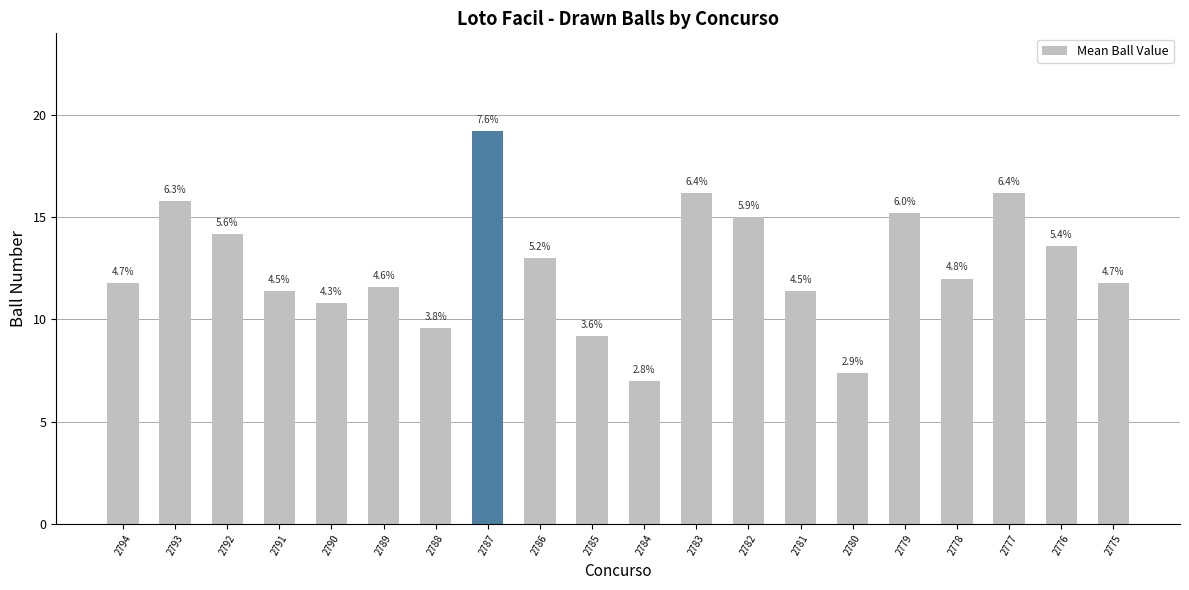

Reading left to right, what are all the values shown in this chart?

11.8	15.8	14.2	11.4	10.8	11.6	9.6	19.2	13.0	9.2	7.0	16.2	15.0	11.4	7.4	15.2	12.0	16.2	13.6	11.8